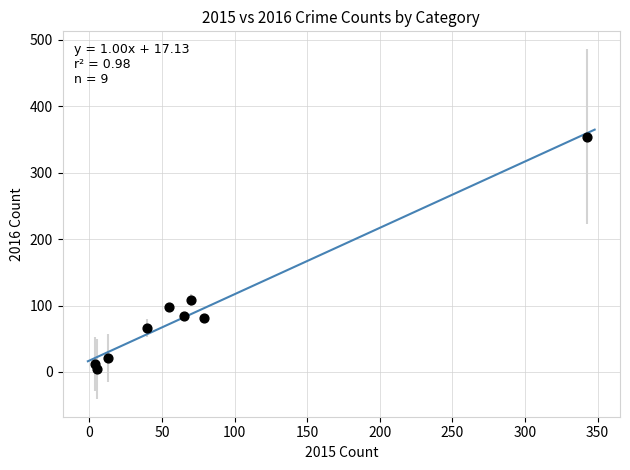

What is the range of X values (max minus min)?

339